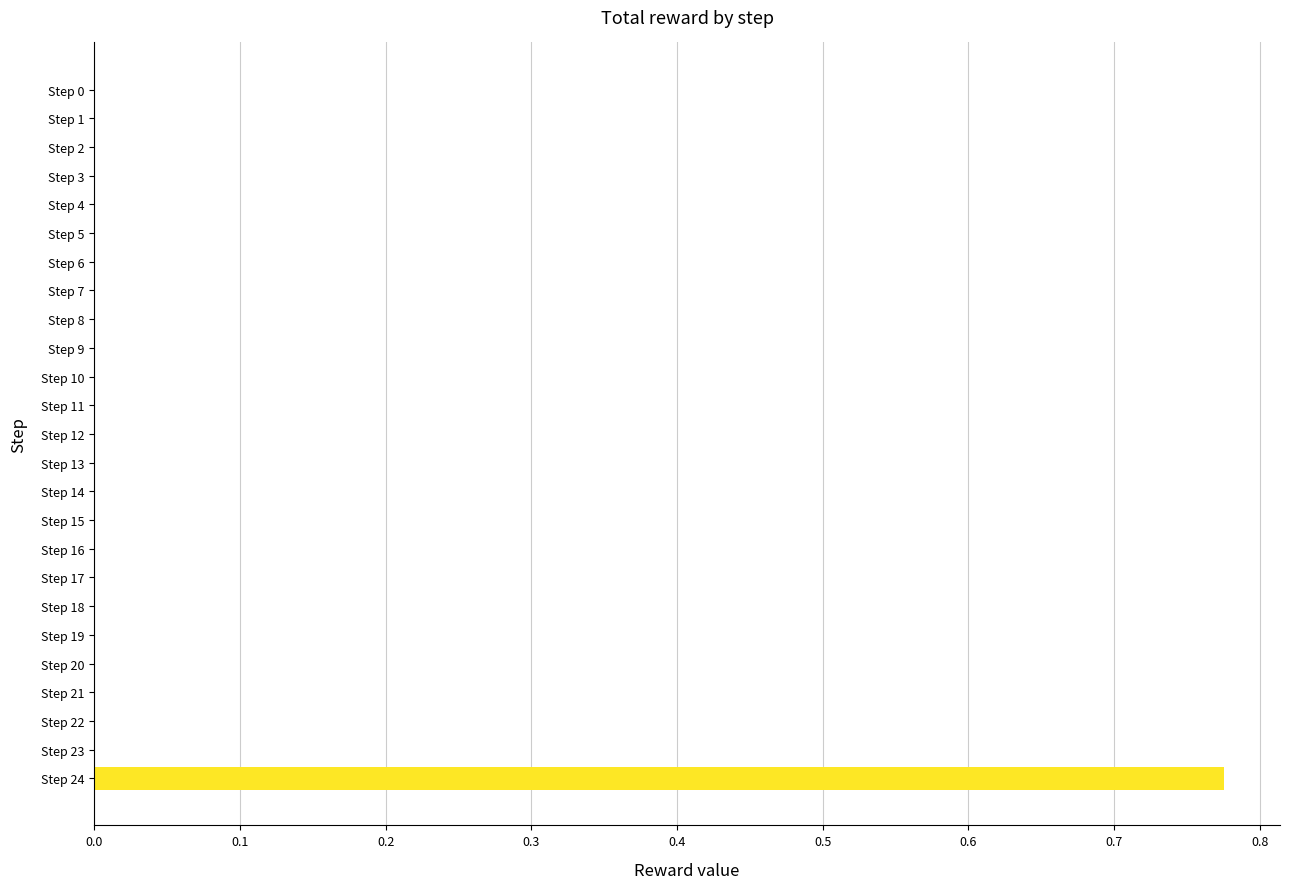

The chart shows a value of 0.0 at Step 11. True or false?

True